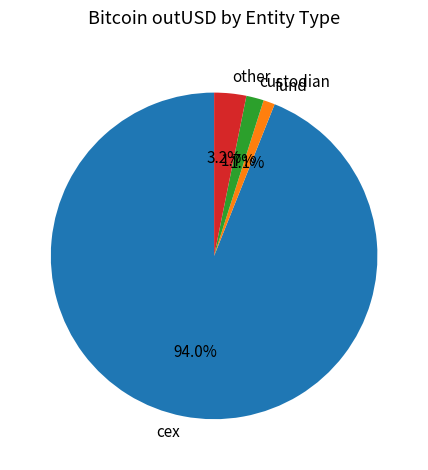

Which category has the biggest portion of the pie?

cex